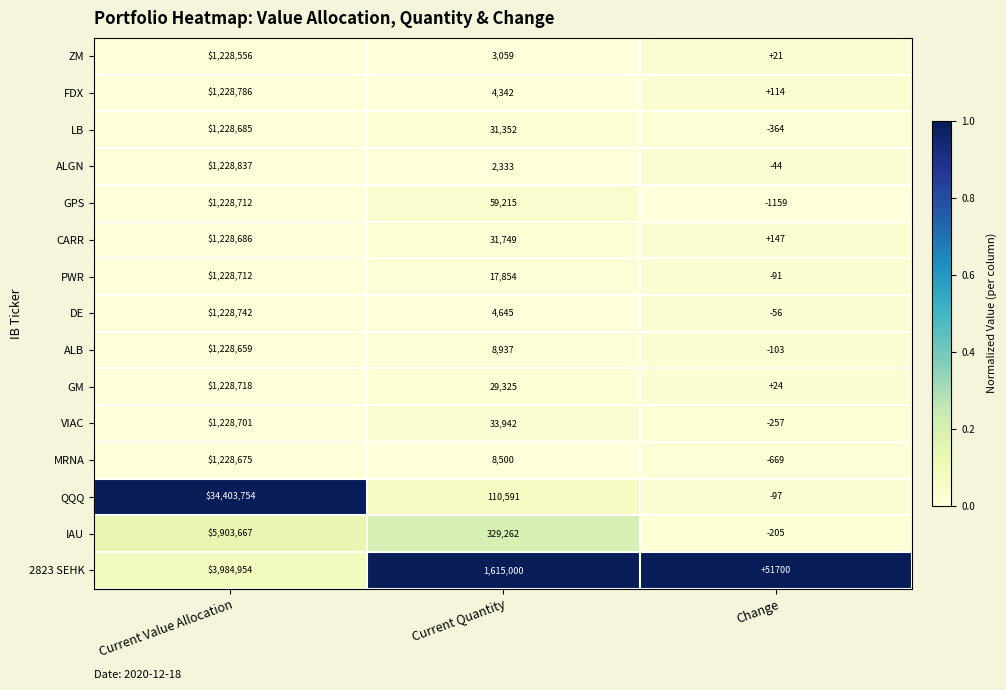

Which series has the widest spread of values?

QQQ